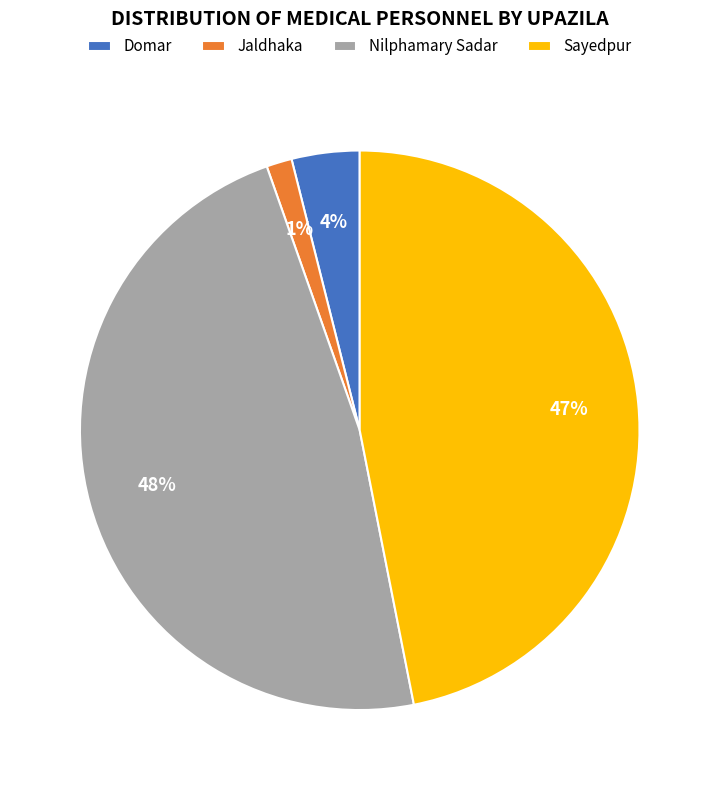

What is the largest slice in the pie chart?

Nilphamary Sadar